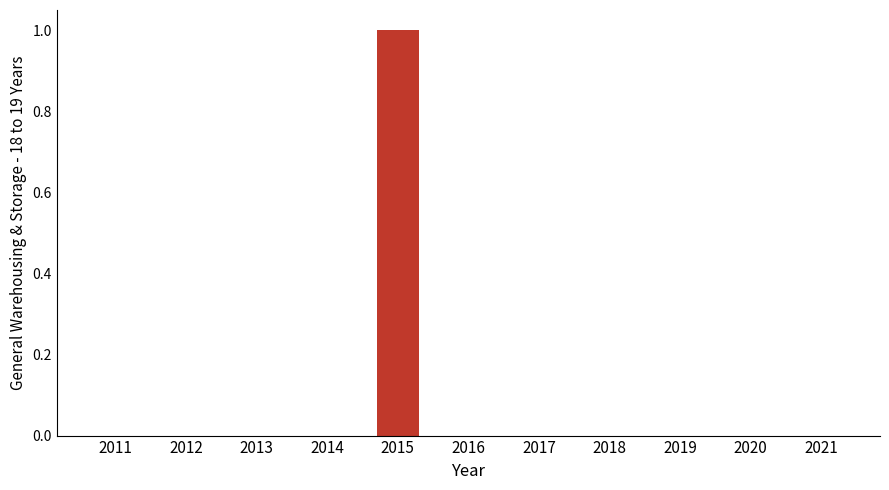

At which category does the chart reach its peak across all series?

2015